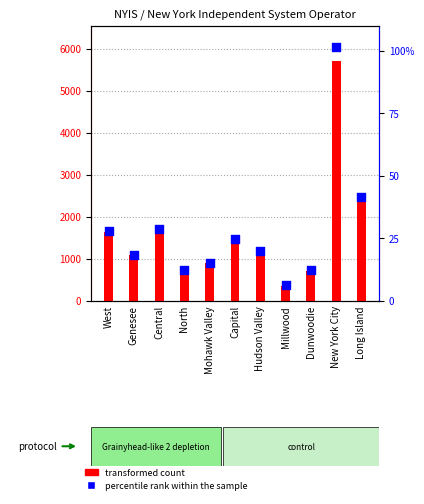

Is the value of percentile rank within the sample at Mohawk Valley greater than the value of transformed count at Central?

No